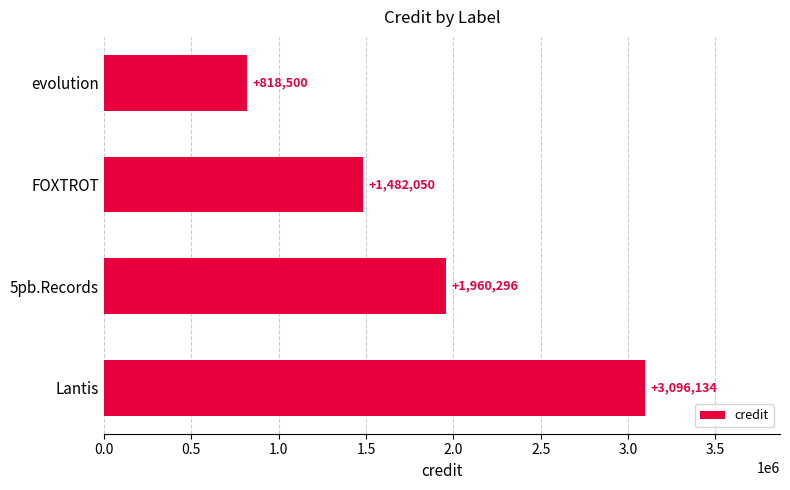

What is the value of the 4th bar from the top?

3096134